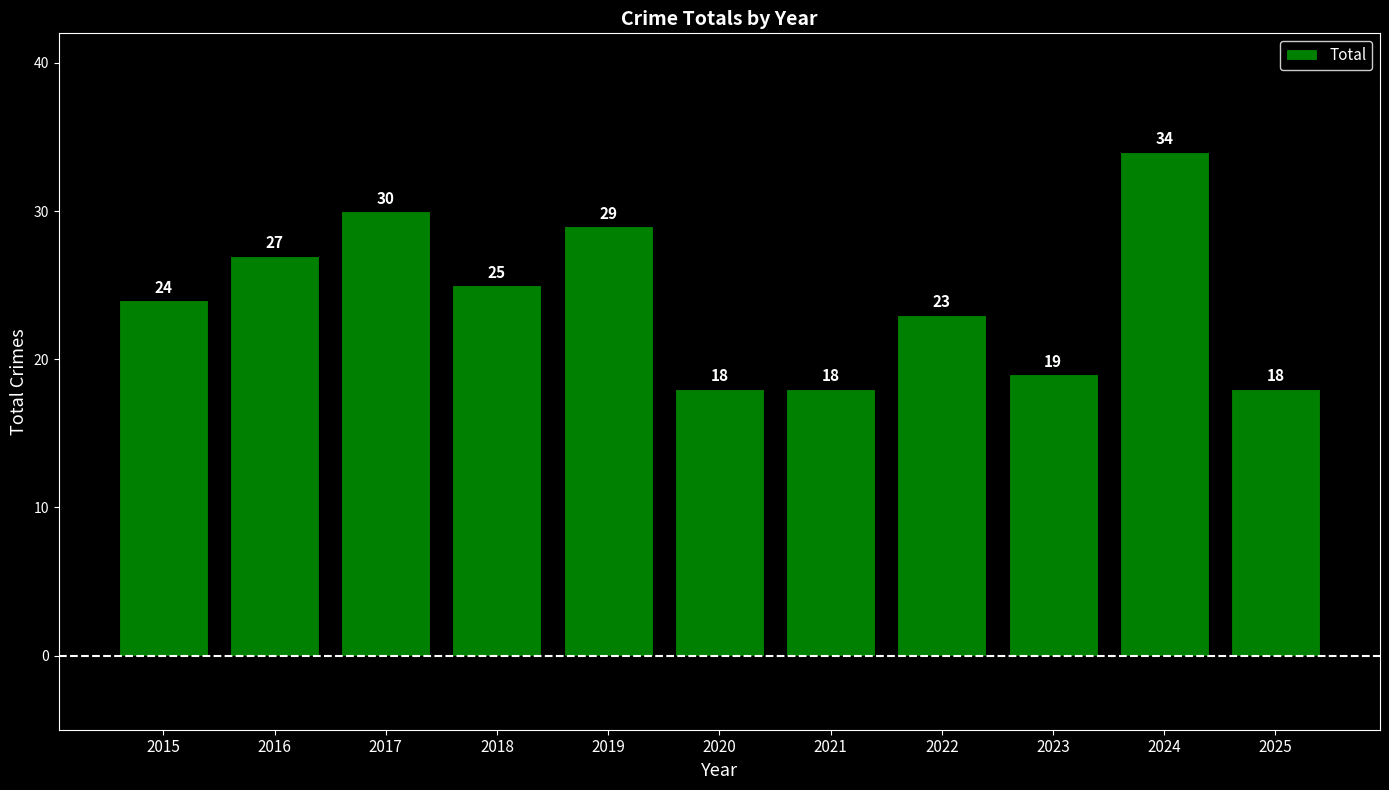

What is the minimum value shown in the chart?

18